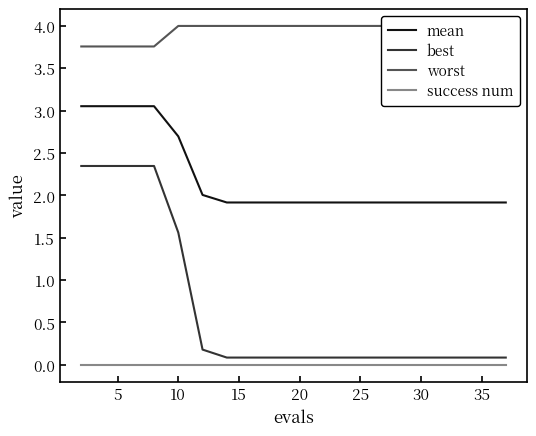

True or false: mean has a value of 2.5 at 35.

False